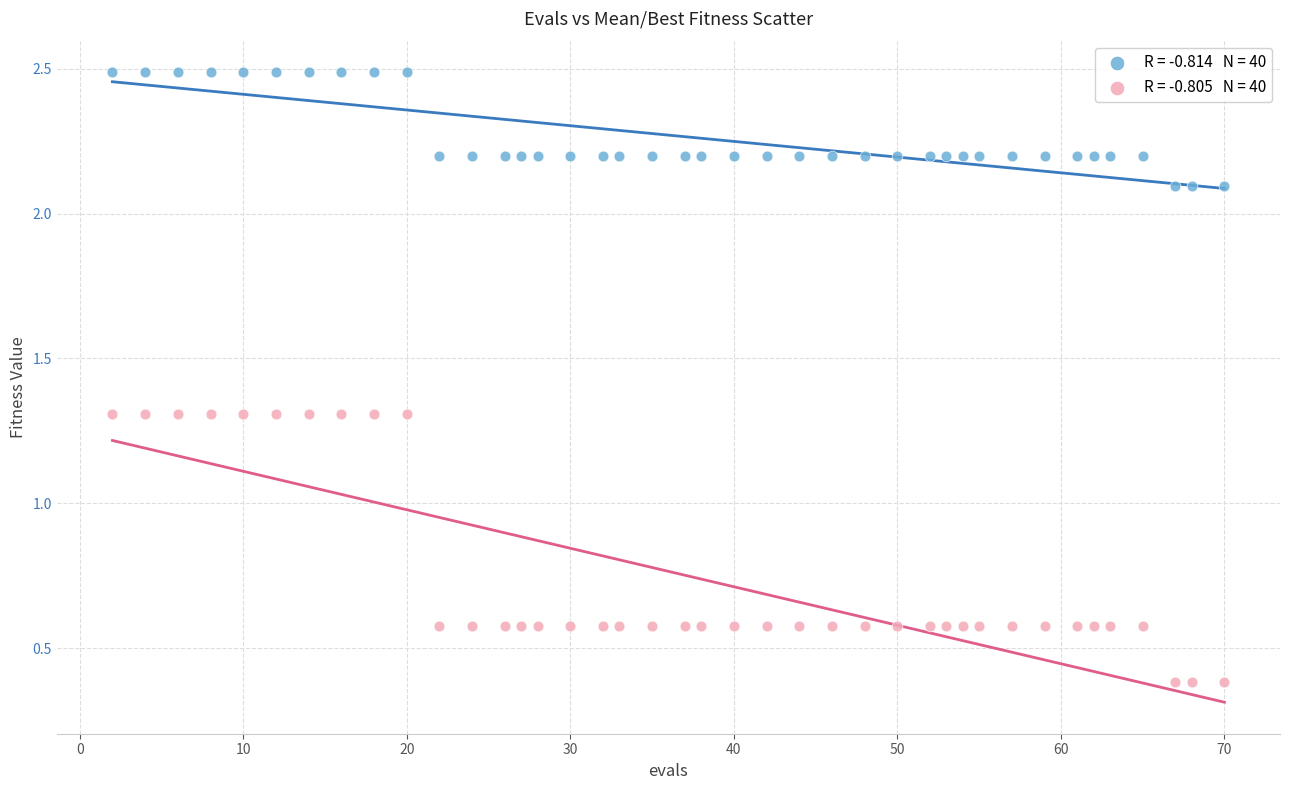

Across all data points, what is the range of X values (max minus min)?

68.0